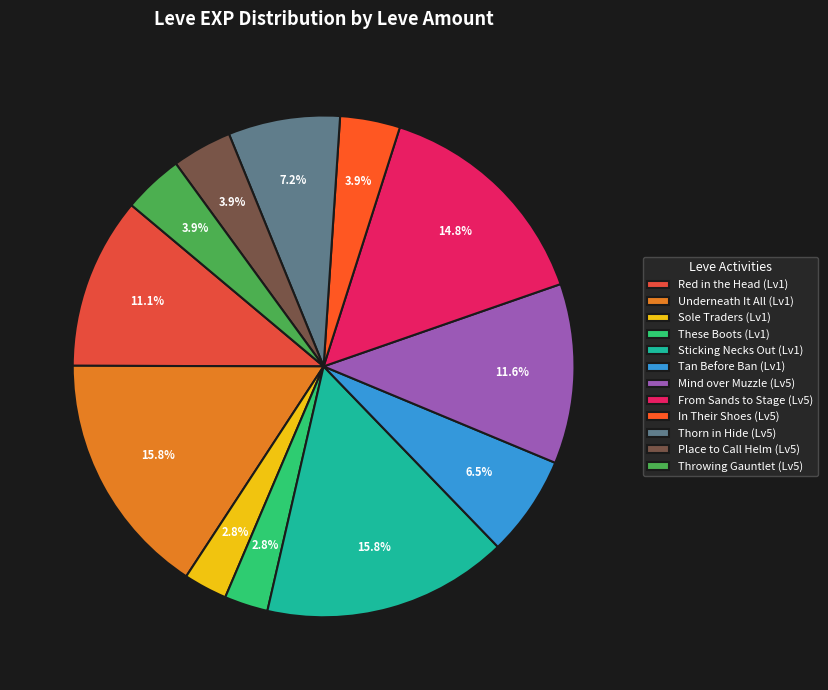

Count the number of slices in the pie.

12